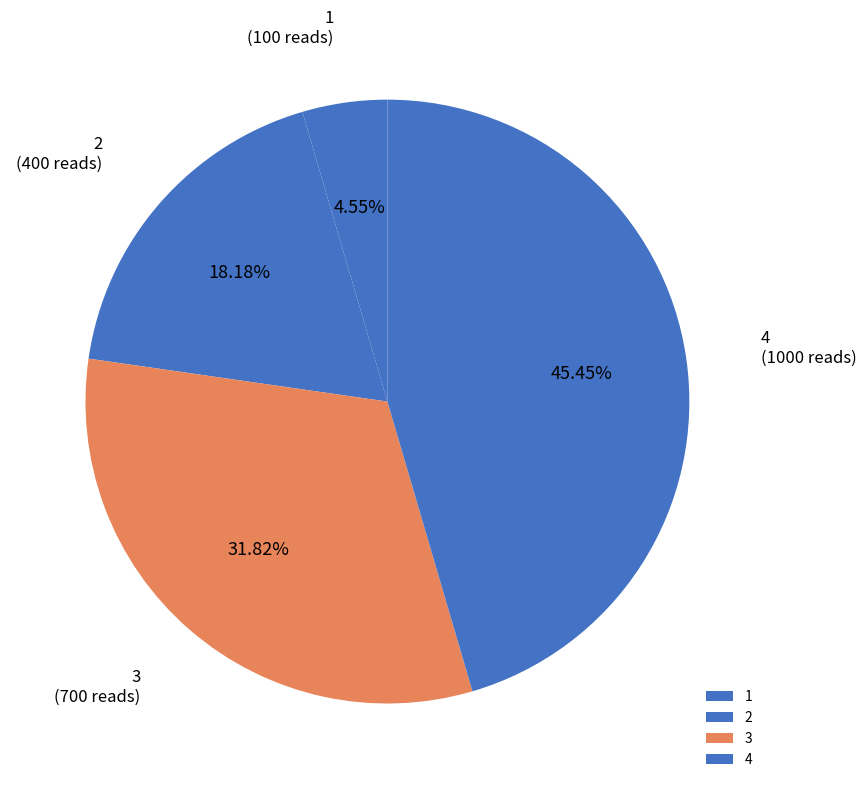

To the nearest percent, what is the average slice percentage?

25%